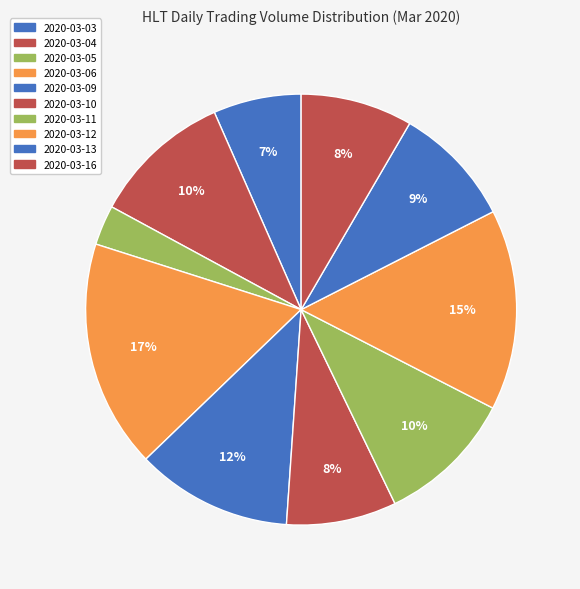

To the nearest percent, what portion does 2020-03-03 represent?

7%